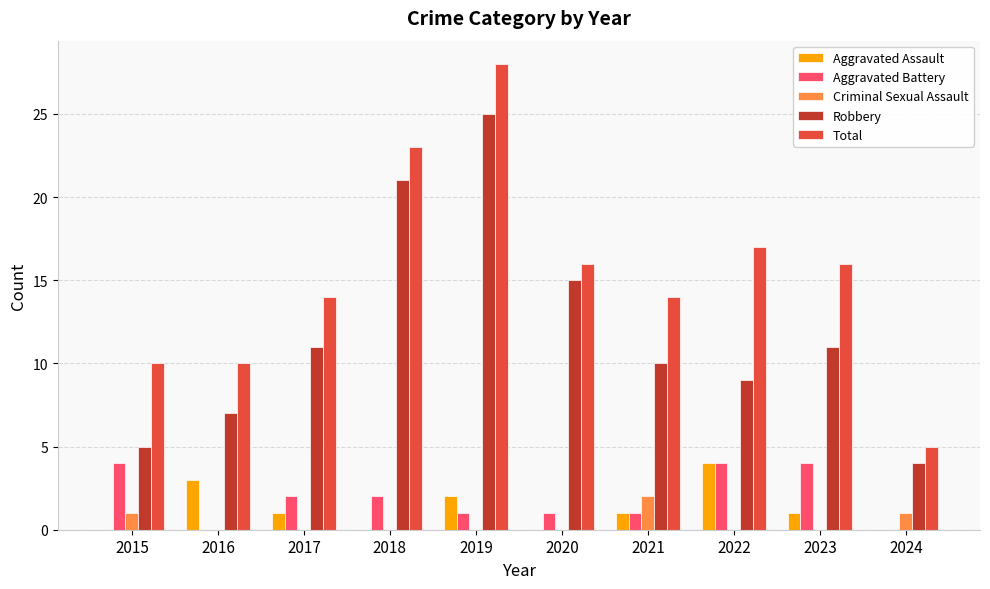

What is the sum of all Criminal Sexual Assault values?

4